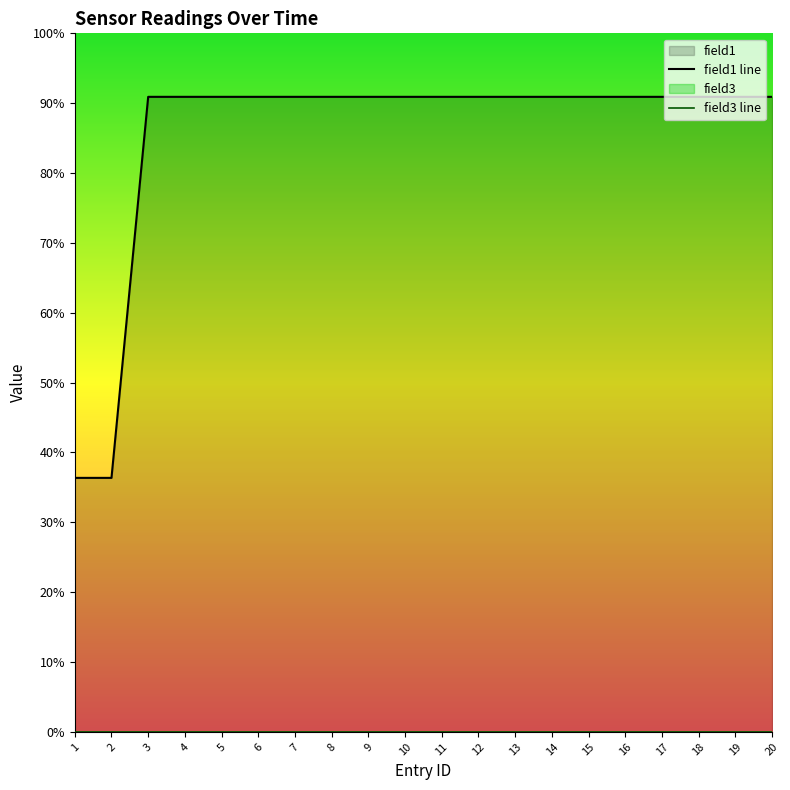

What is the sum of the values at 1 and 15?

1400